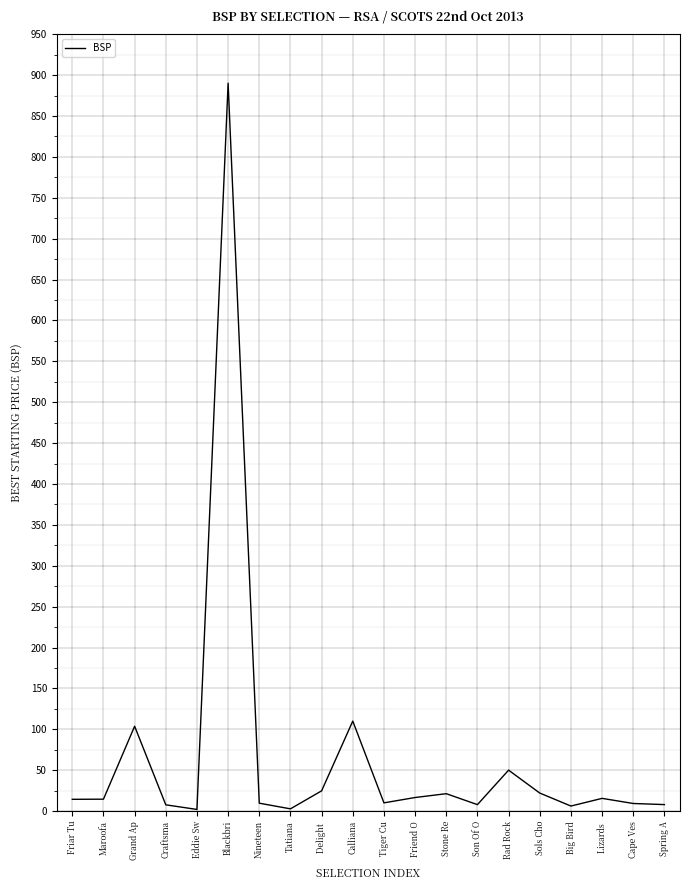

Is it true that the value at Blackbri is 890.2?

True